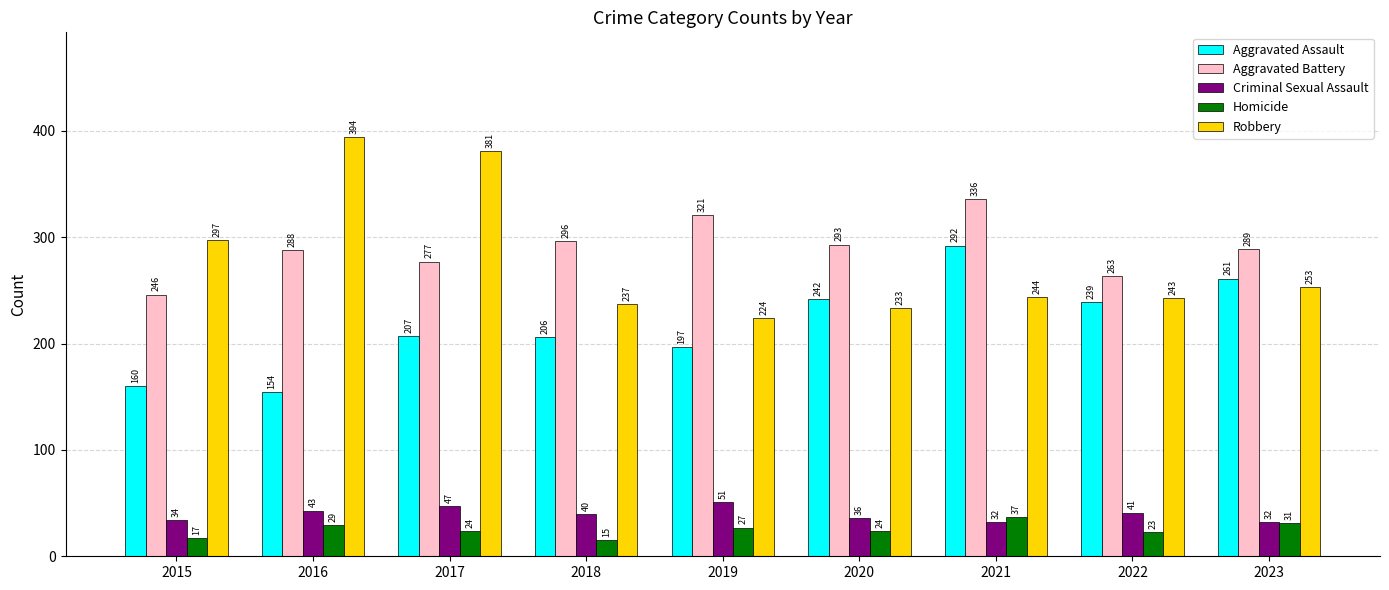

The Robbery series shows 253 at 2023. True or false?

True